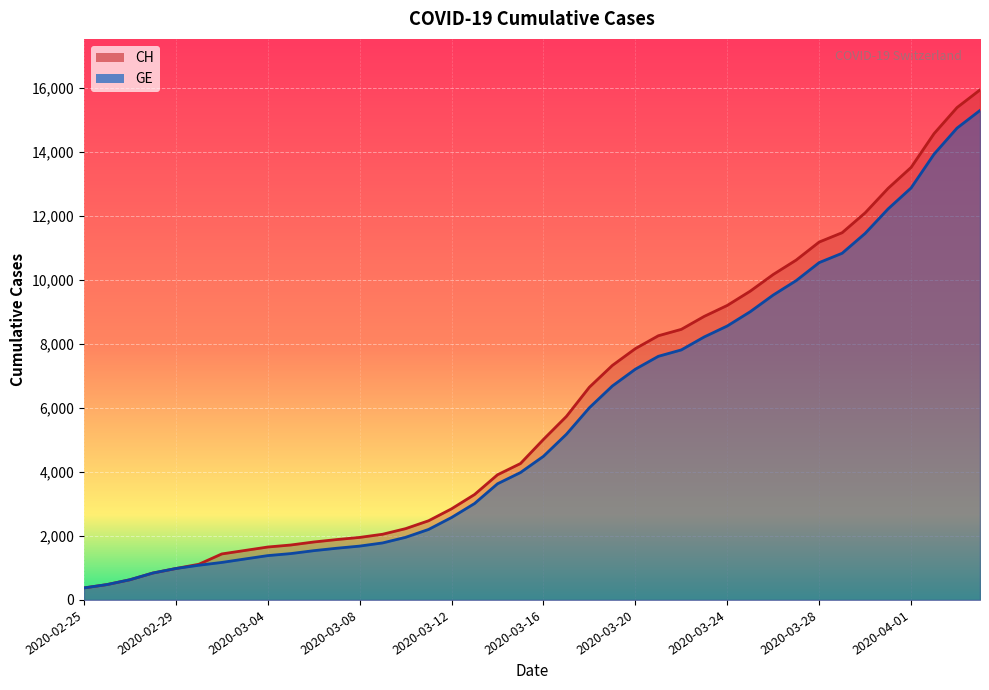

What is the value of the GE point at the 27th from the left?

7807